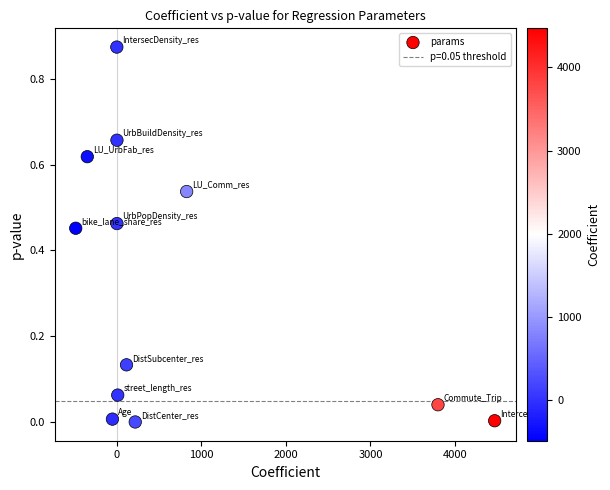

What is the range of X values (max minus min)?

4957.8